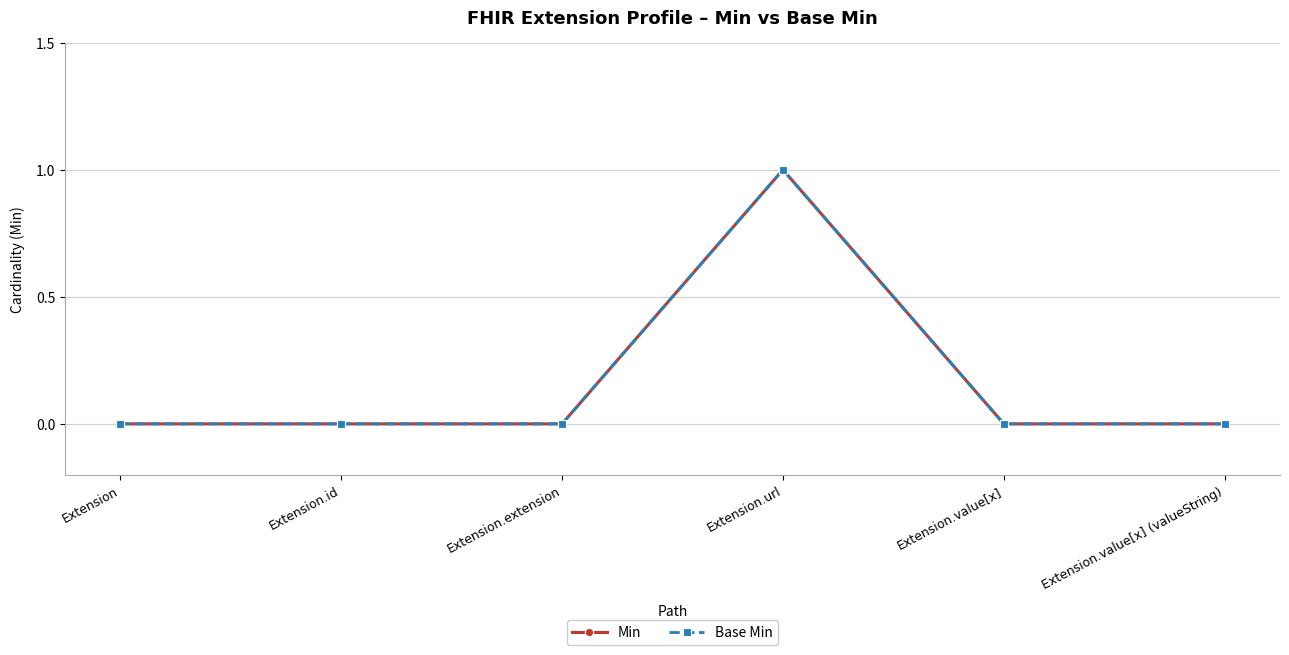

Is this an area chart (filled region under the line)?

No